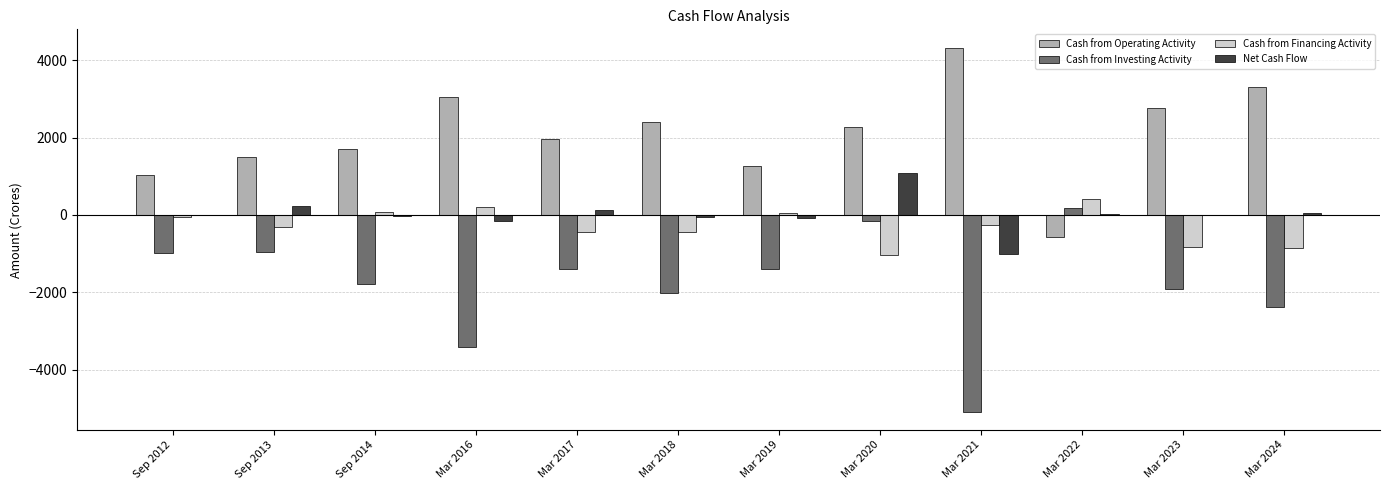

Which series changed the most between Sep 2012 and Mar 2024?

Cash from Operating Activity